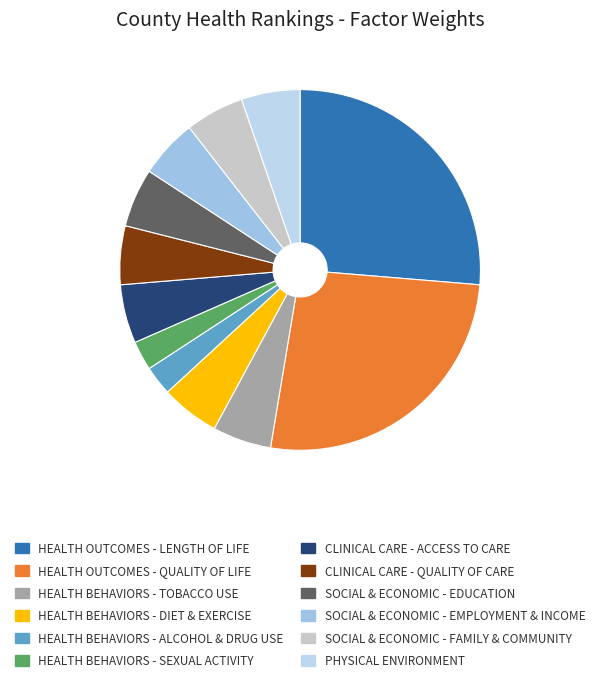

Which category has the biggest portion of the pie?

Health Outcomes - Length of Life